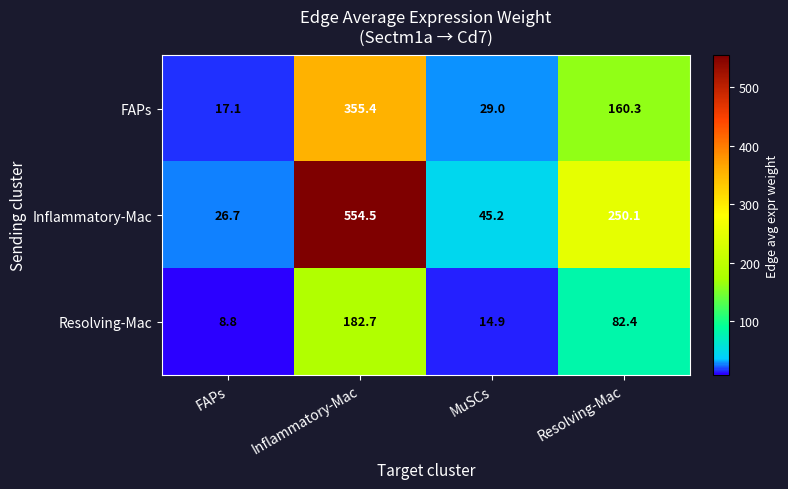

Between MuSCs and Resolving-Mac, which series saw the biggest shift?

Inflammatory-Mac